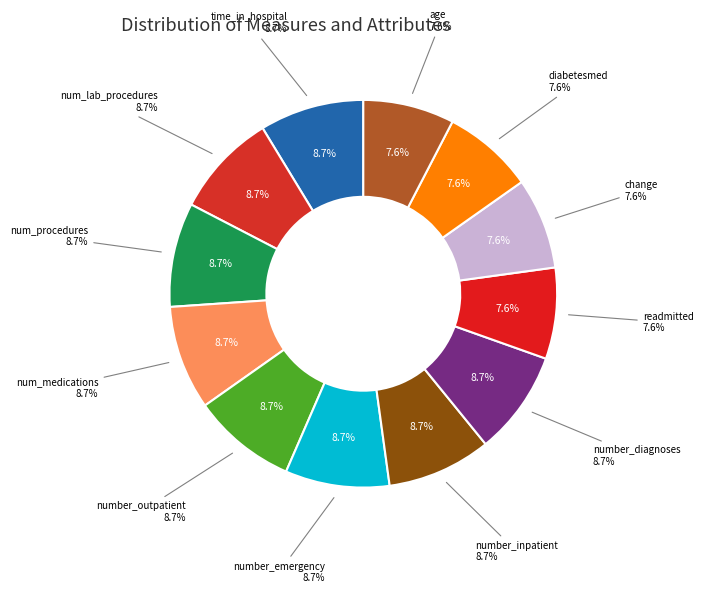

True or false: time_in_hospital accounts for 1% of the total.

False